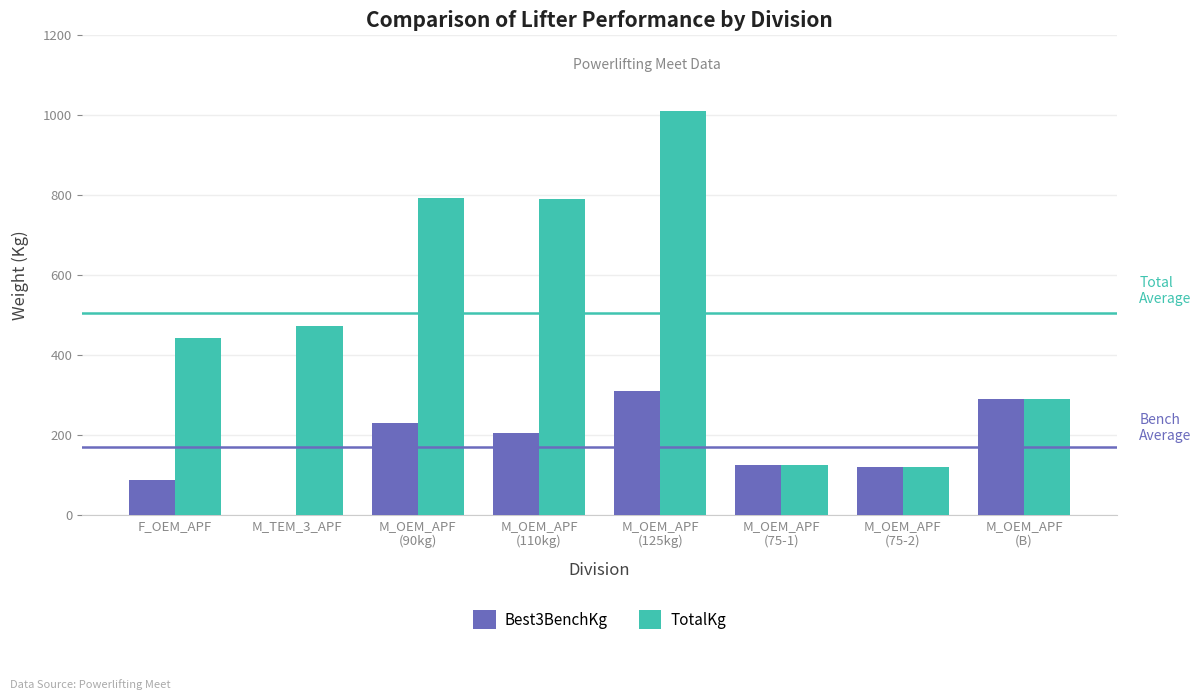

The value of TotalKg at M_TEM_3_APF is 261.6. True or false?

False